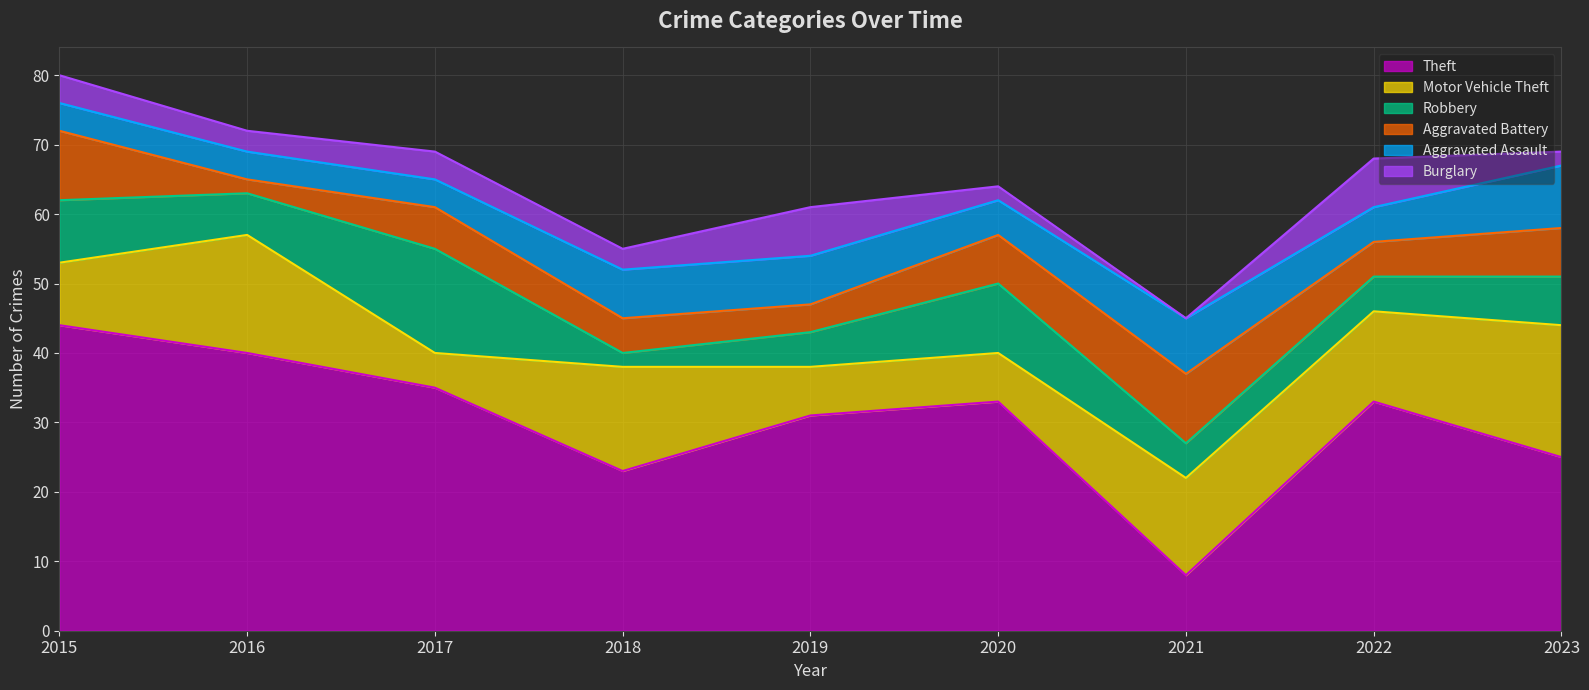

What is the value of the Theft point at the 4th from the left?

23